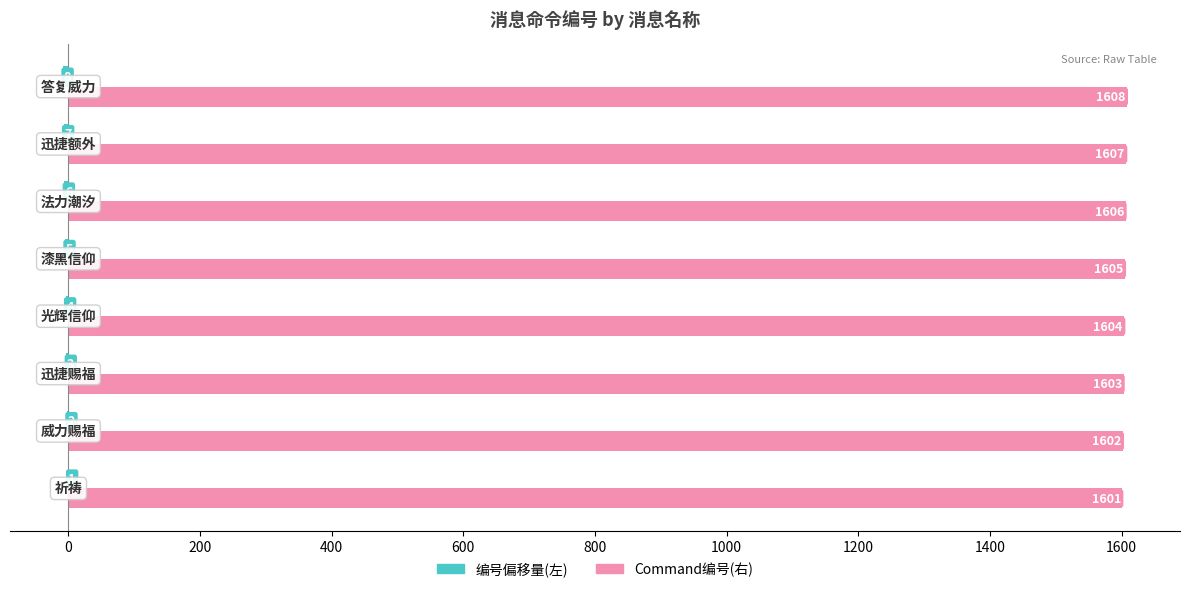

Which series has the largest total across all categories?

Command编号(右)